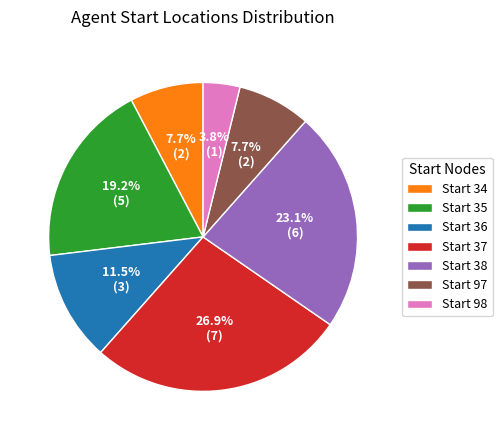

Which category has the smallest portion of the pie?

Start 98